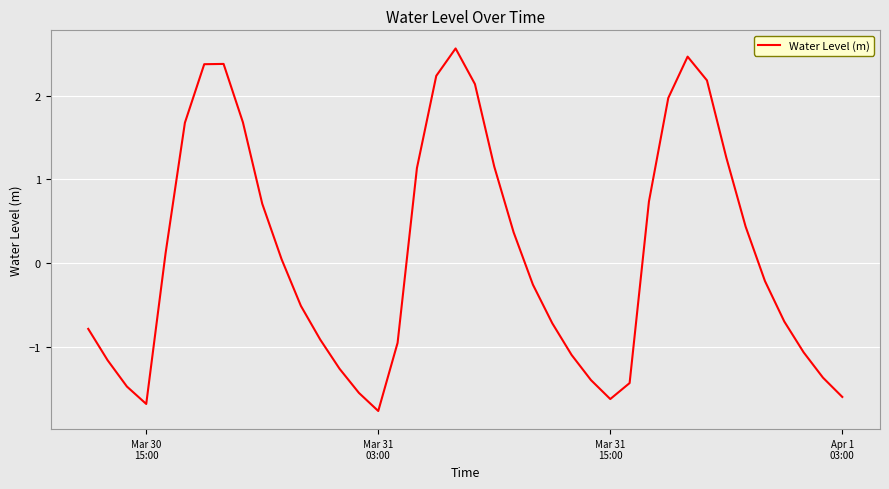

What is the difference between the maximum and minimum values?

4.3